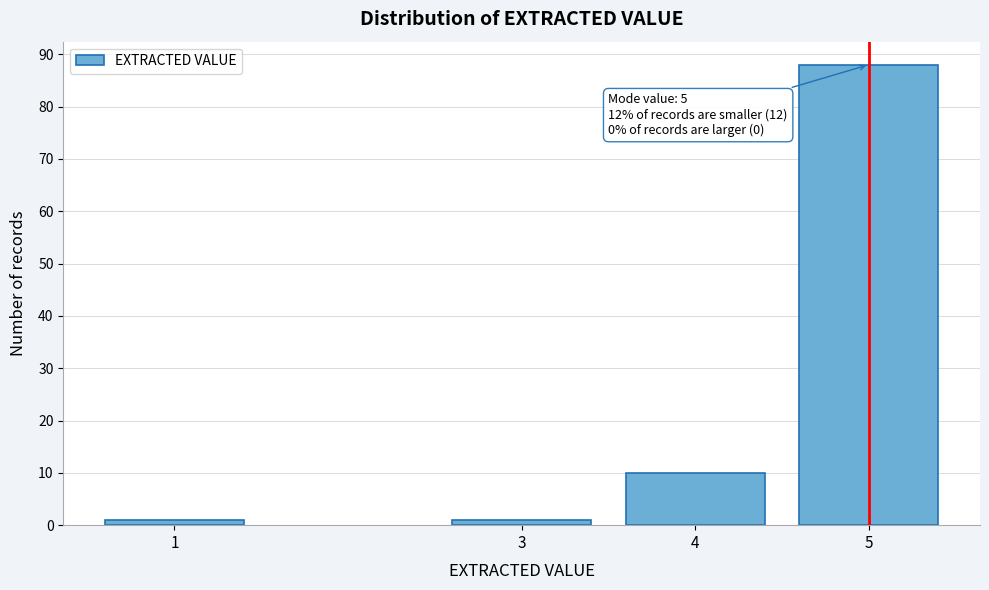

Reading left to right, list all the values displayed in this chart.

1=1	3=1	4=10	5=88